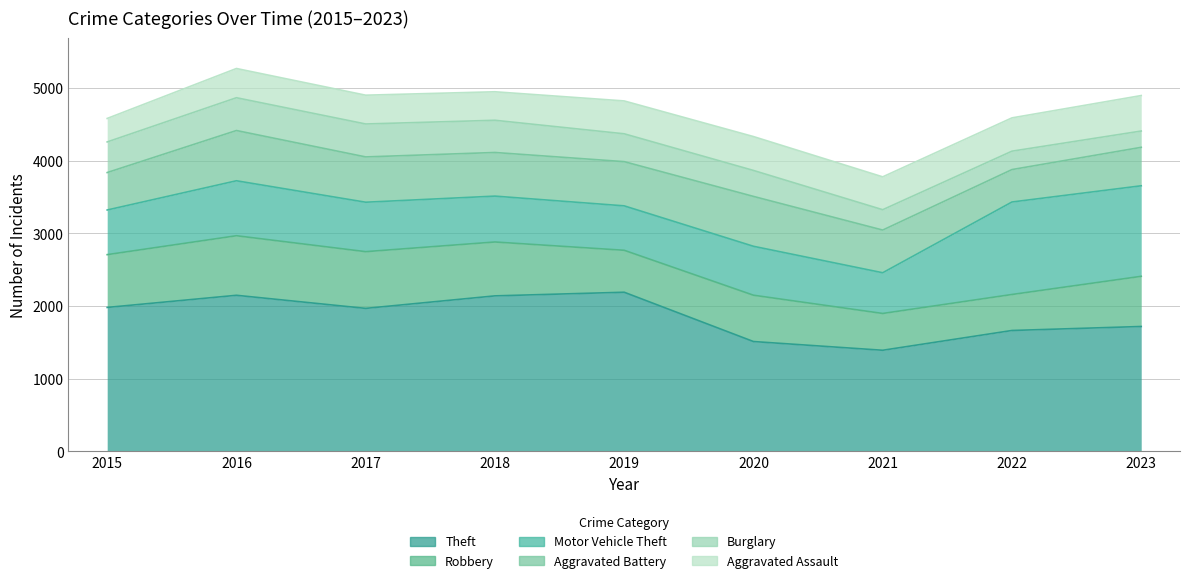

How many interior local peaks does the Burglary series have?

1